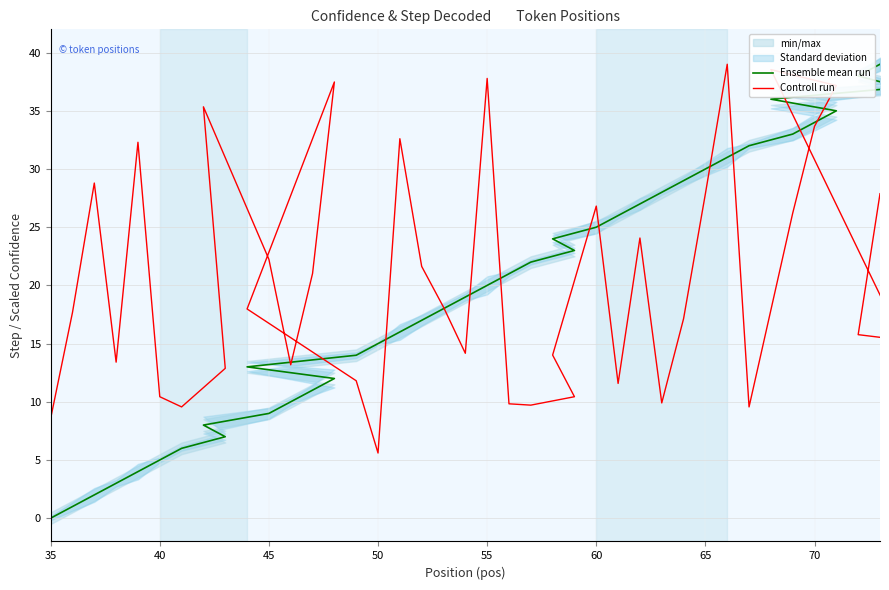

What is the average value of the Controll run series?

20.7